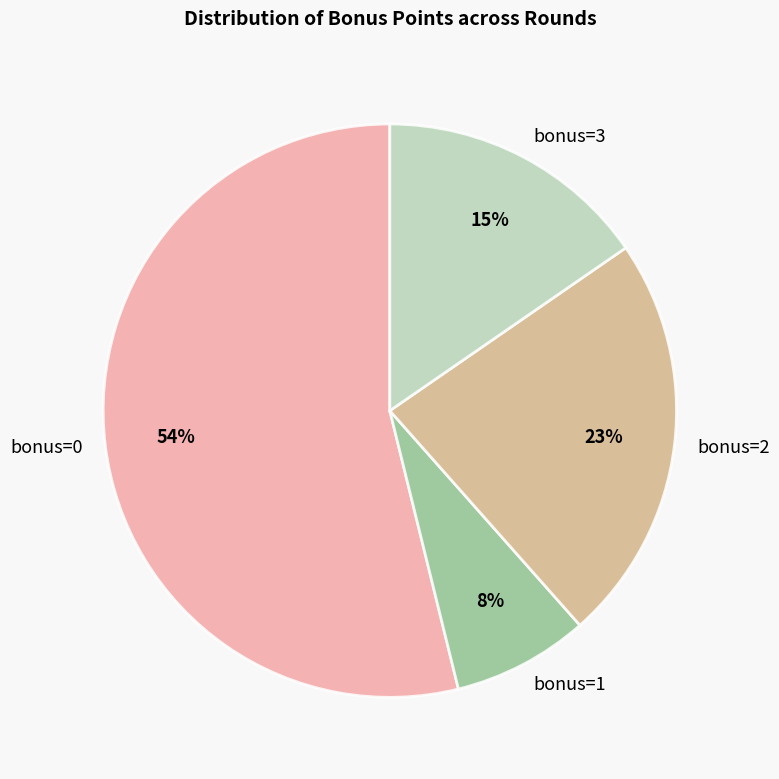

Which slice is the smallest?

bonus=1